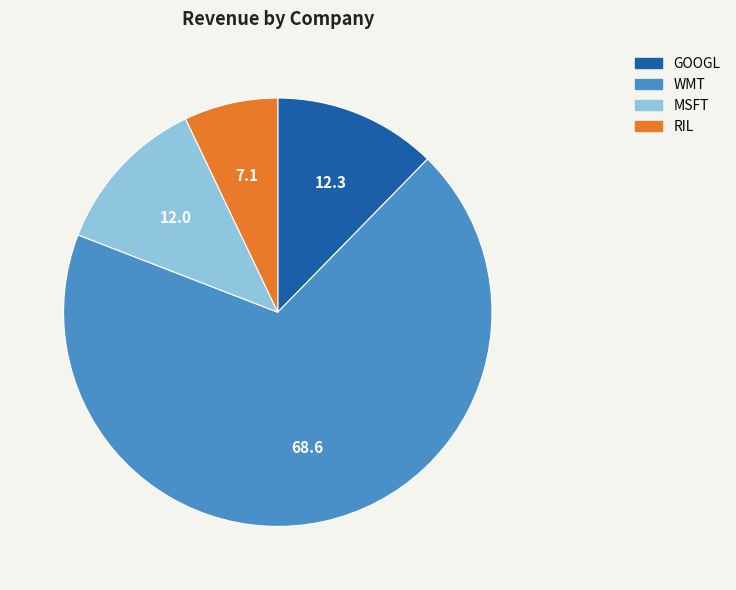

Is RIL the majority of the pie?

No